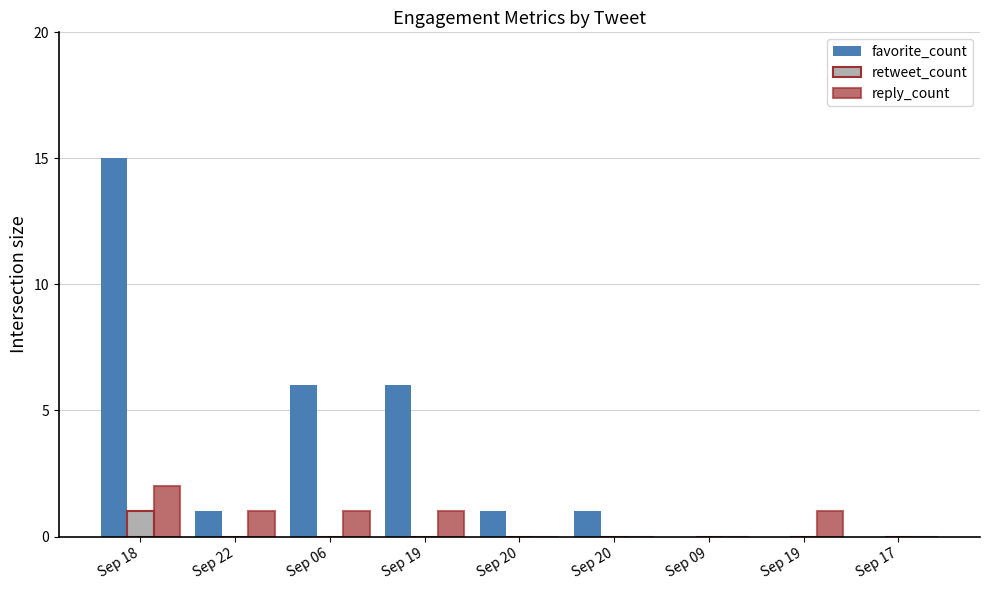

What is the average value of the favorite_count series?

3